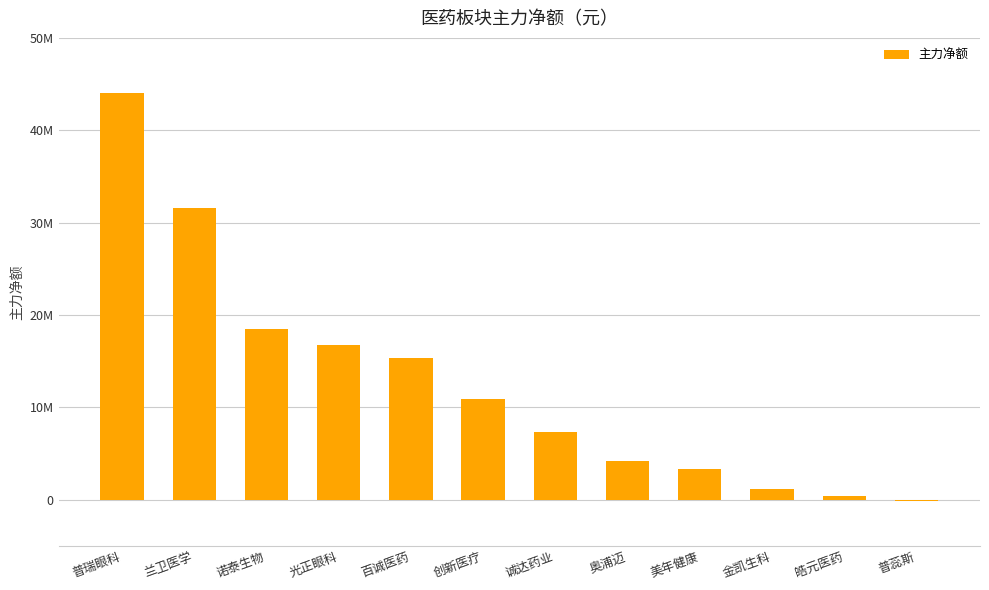

How many values are below 10942342?

6